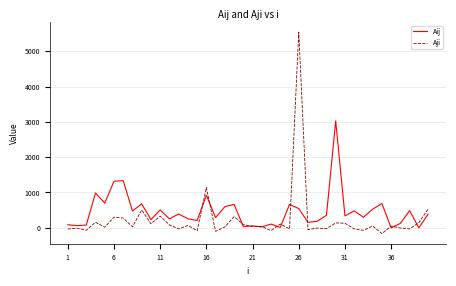

Which series has the largest range (max minus min)?

Aji